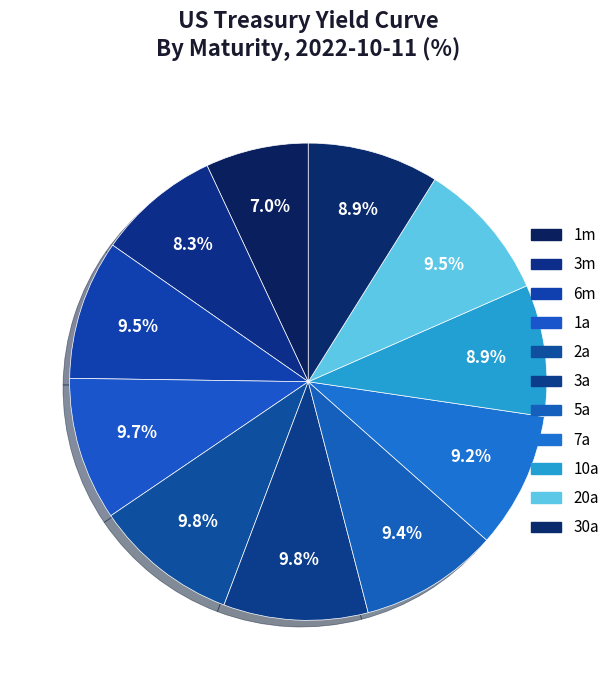

Which category has the smallest portion of the pie?

1m